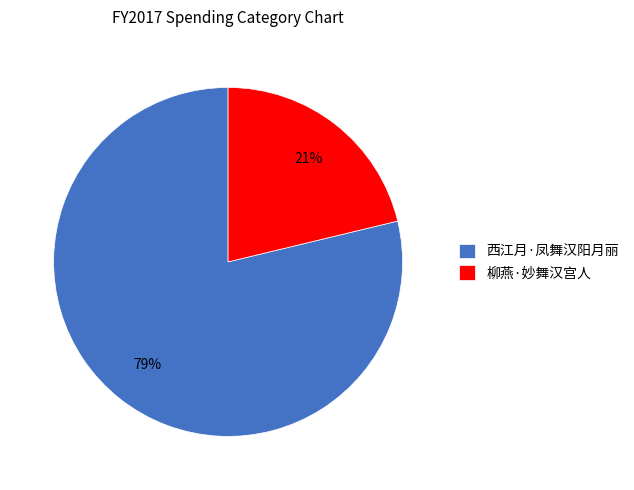

How many segments does this pie chart have?

2